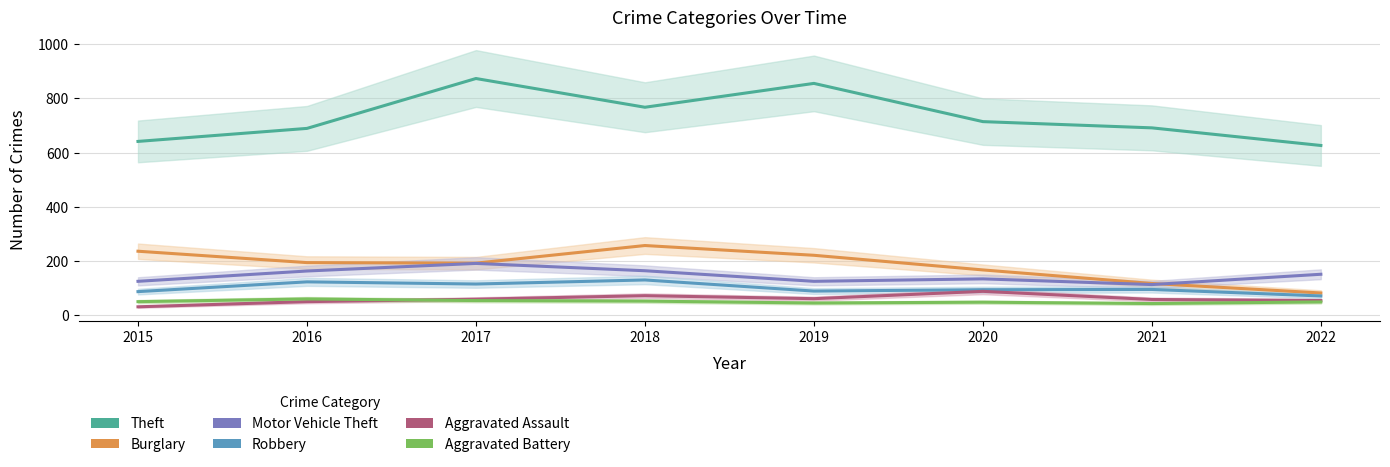

At which category does Robbery reach its first local peak?

2016